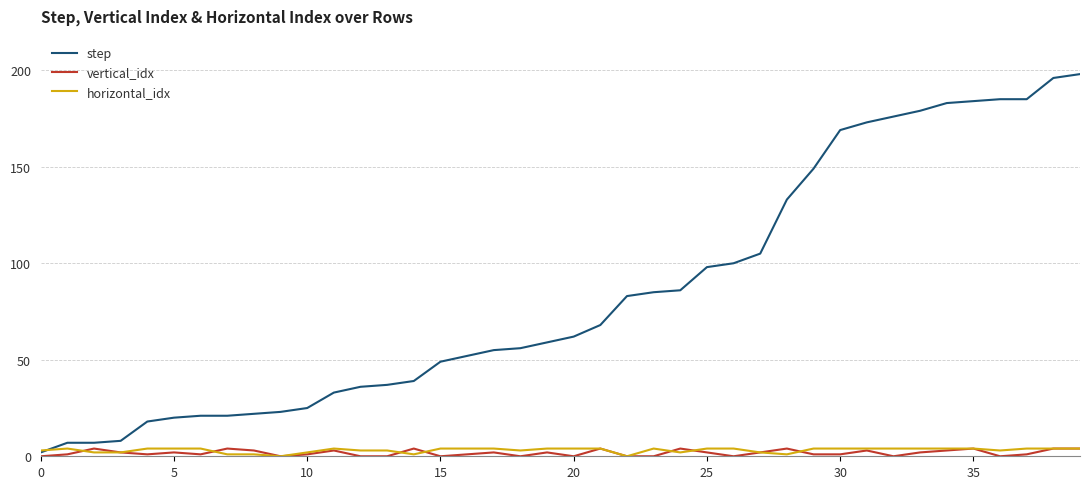

What is the greatest value displayed?

198